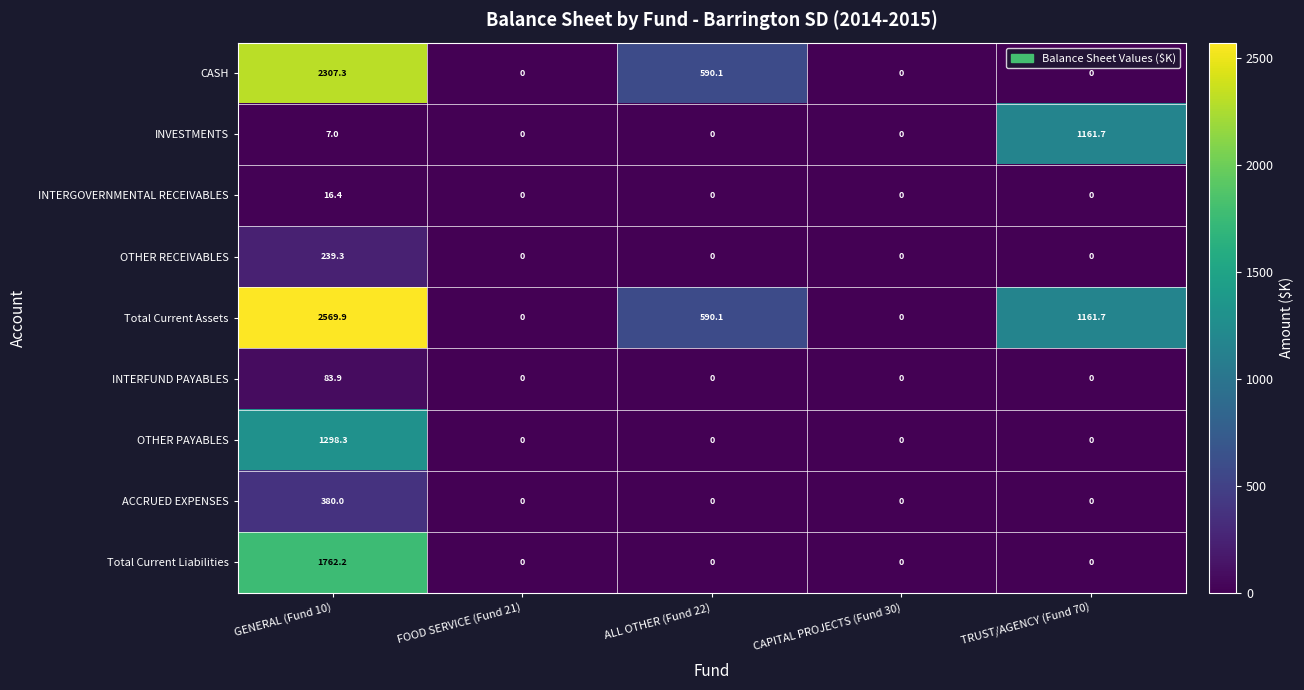

List the series in order of their peak value, lowest first.

INTERGOVERNMENTAL RECEIVABLES, INTERFUND PAYABLES, OTHER RECEIVABLES, ACCRUED EXPENSES, INVESTMENTS, OTHER PAYABLES, Total Current Liabilities, CASH, Total Current Assets